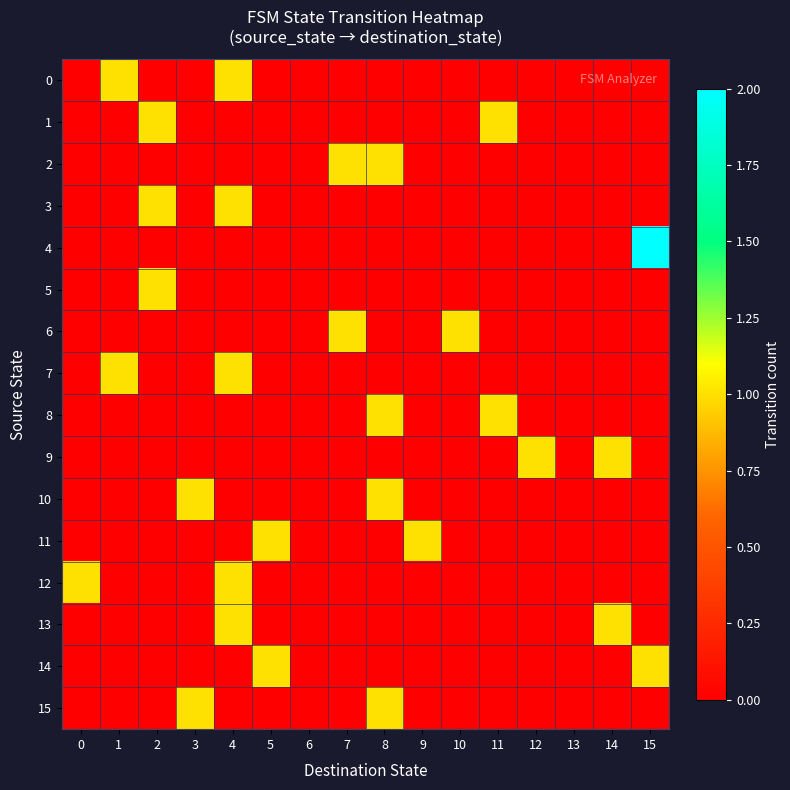

Reading right to left, extract all data points from this chart.

0: 15=0	14=0	13=0	12=0	11=0	10=0	9=0	8=0	7=0	6=0	5=0	4=1	3=0	2=0	1=1	0=0
1: 15=0	14=0	13=0	12=0	11=1	10=0	9=0	8=0	7=0	6=0	5=0	4=0	3=0	2=1	1=0	0=0
2: 15=0	14=0	13=0	12=0	11=0	10=0	9=0	8=1	7=1	6=0	5=0	4=0	3=0	2=0	1=0	0=0
3: 15=0	14=0	13=0	12=0	11=0	10=0	9=0	8=0	7=0	6=0	5=0	4=1	3=0	2=1	1=0	0=0
4: 15=2	14=0	13=0	12=0	11=0	10=0	9=0	8=0	7=0	6=0	5=0	4=0	3=0	2=0	1=0	0=0
5: 15=0	14=0	13=0	12=0	11=0	10=0	9=0	8=0	7=0	6=0	5=0	4=0	3=0	2=1	1=0	0=0
6: 15=0	14=0	13=0	12=0	11=0	10=1	9=0	8=0	7=1	6=0	5=0	4=0	3=0	2=0	1=0	0=0
7: 15=0	14=0	13=0	12=0	11=0	10=0	9=0	8=0	7=0	6=0	5=0	4=1	3=0	2=0	1=1	0=0
8: 15=0	14=0	13=0	12=0	11=1	10=0	9=0	8=1	7=0	6=0	5=0	4=0	3=0	2=0	1=0	0=0
9: 15=0	14=1	13=0	12=1	11=0	10=0	9=0	8=0	7=0	6=0	5=0	4=0	3=0	2=0	1=0	0=0
10: 15=0	14=0	13=0	12=0	11=0	10=0	9=0	8=1	7=0	6=0	5=0	4=0	3=1	2=0	1=0	0=0
11: 15=0	14=0	13=0	12=0	11=0	10=0	9=1	8=0	7=0	6=0	5=1	4=0	3=0	2=0	1=0	0=0
12: 15=0	14=0	13=0	12=0	11=0	10=0	9=0	8=0	7=0	6=0	5=0	4=1	3=0	2=0	1=0	0=1
13: 15=0	14=1	13=0	12=0	11=0	10=0	9=0	8=0	7=0	6=0	5=0	4=1	3=0	2=0	1=0	0=0
14: 15=1	14=0	13=0	12=0	11=0	10=0	9=0	8=0	7=0	6=0	5=1	4=0	3=0	2=0	1=0	0=0
15: 15=0	14=0	13=0	12=0	11=0	10=0	9=0	8=1	7=0	6=0	5=0	4=0	3=1	2=0	1=0	0=0